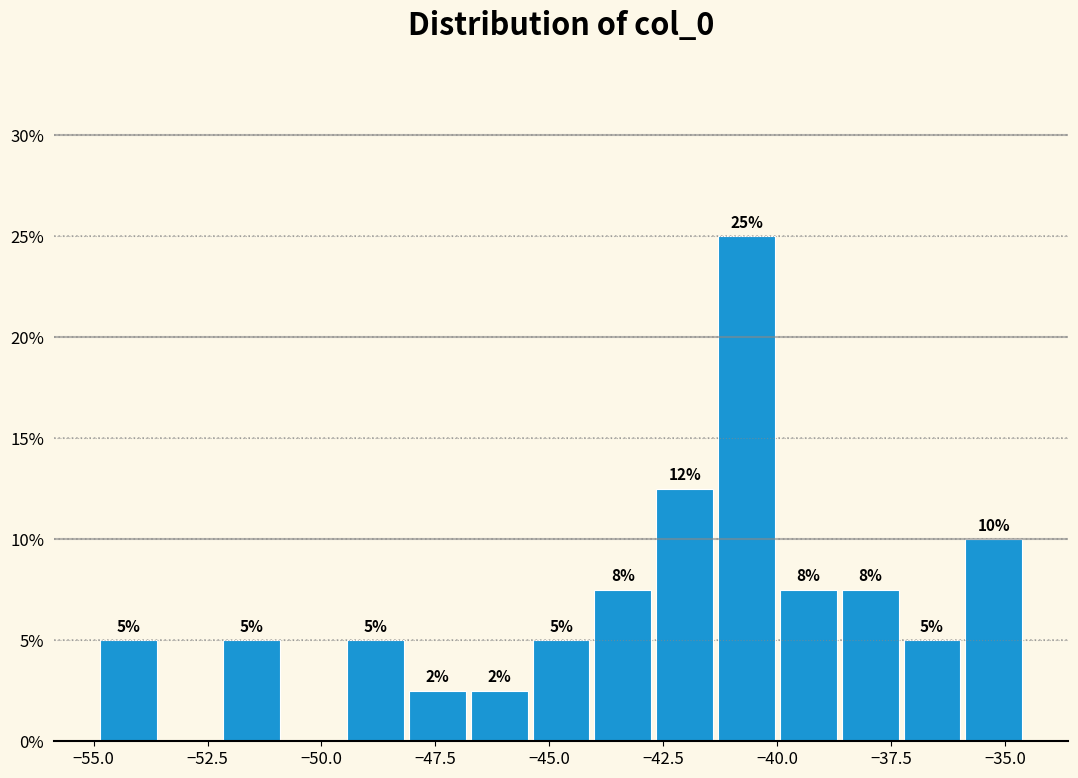

Around what value on the x-axis is the tallest bar? Give the approximate position of its centre, as read against the axis.

-40.5